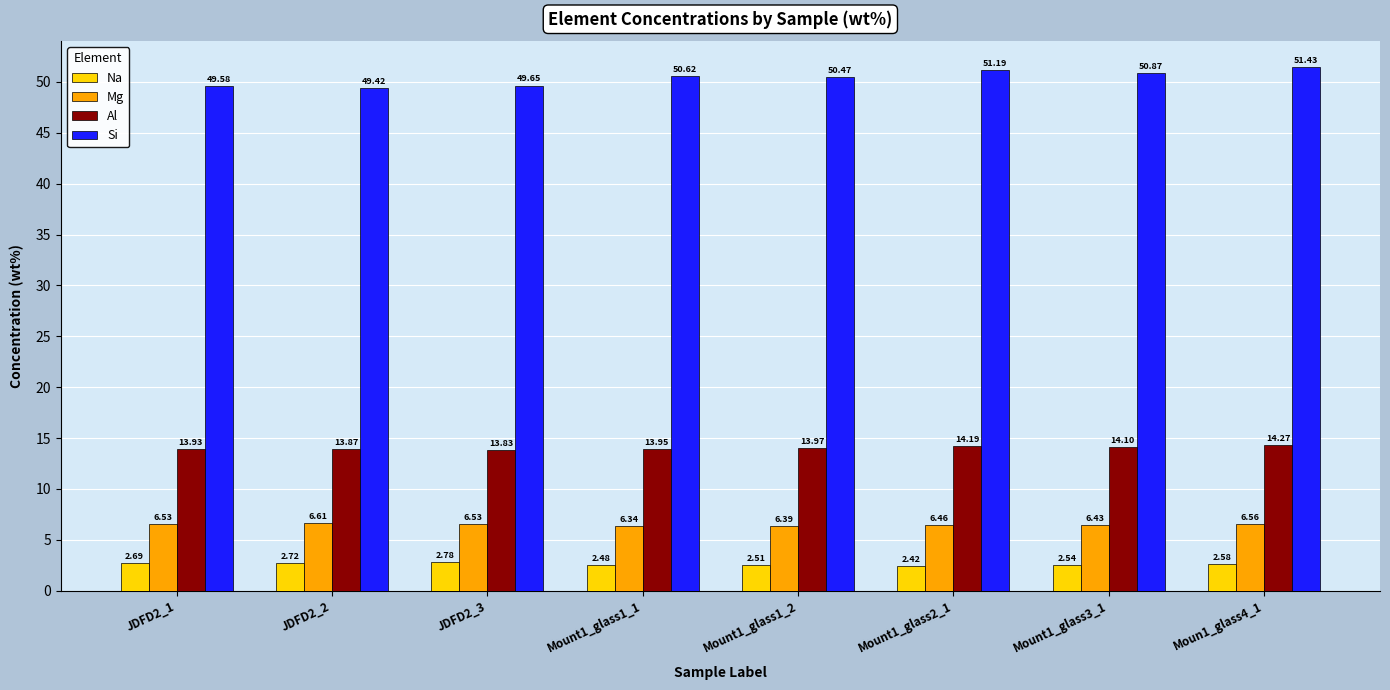

List the series in order of their peak value, highest first.

Si, Al, Mg, Na